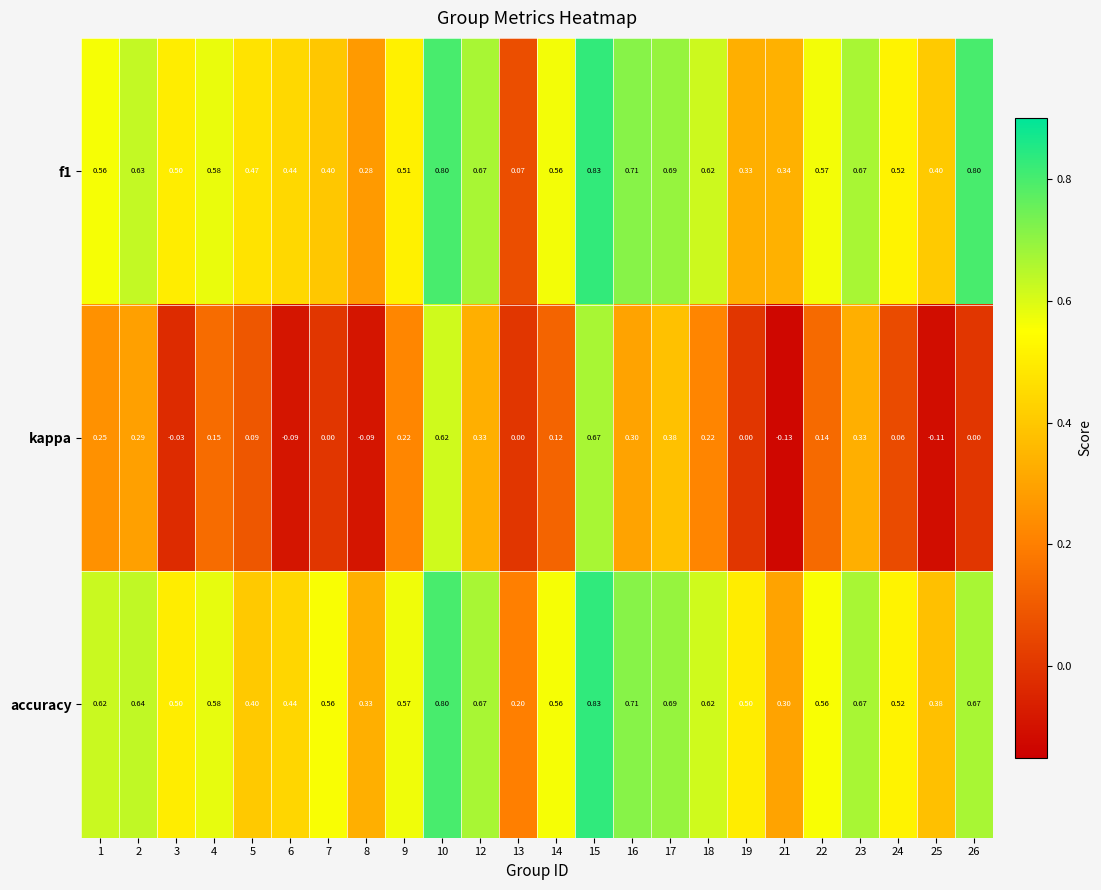

Which label corresponds to the largest value in the chart?

15